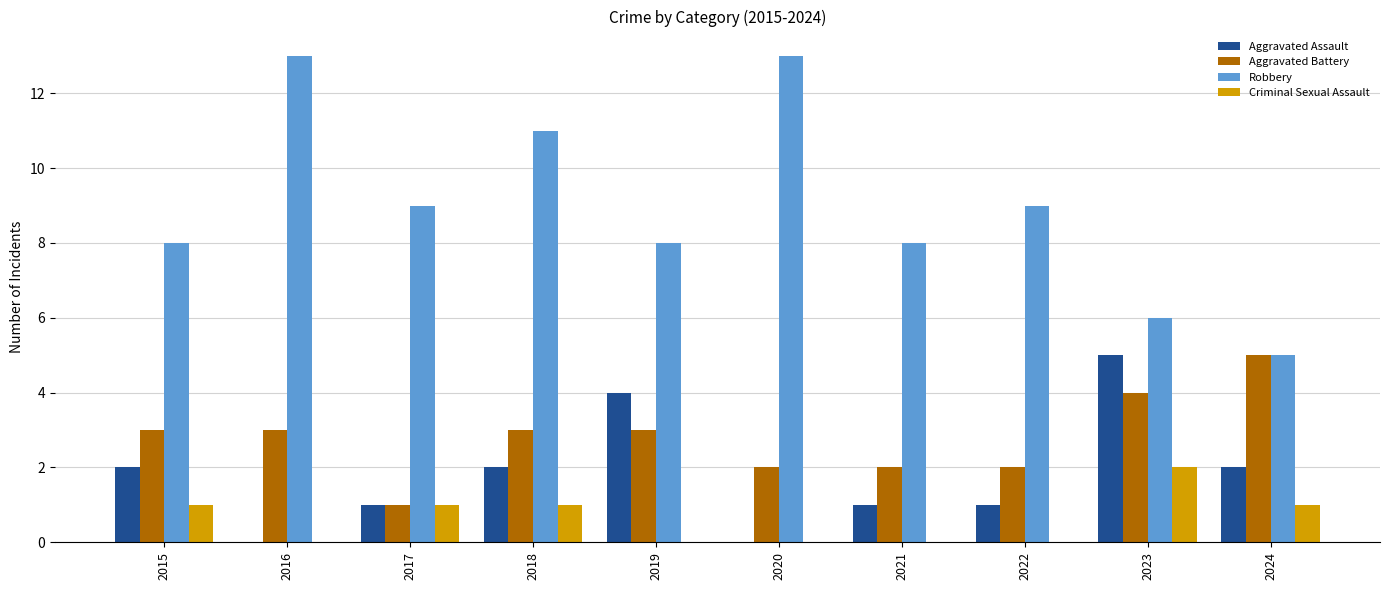

Which series has the largest total across all categories?

Robbery